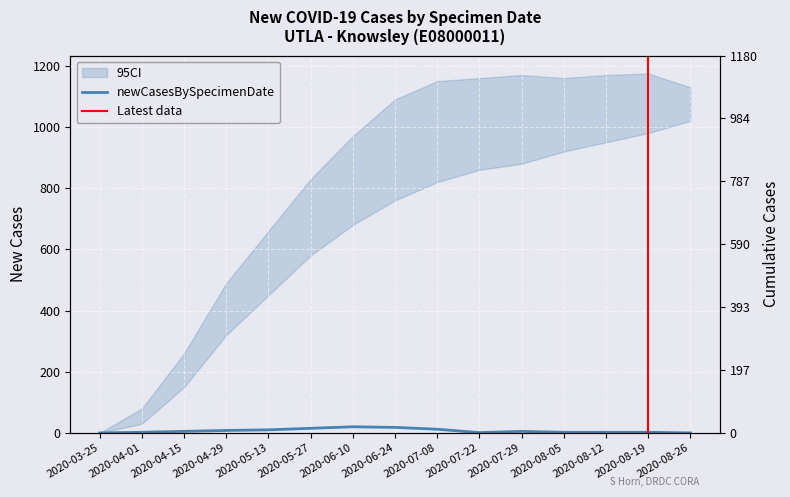

Reading left to right, extract all data points from this chart.

0	2	5	8	10	15	20	18	12	1	5	2	2	2	0